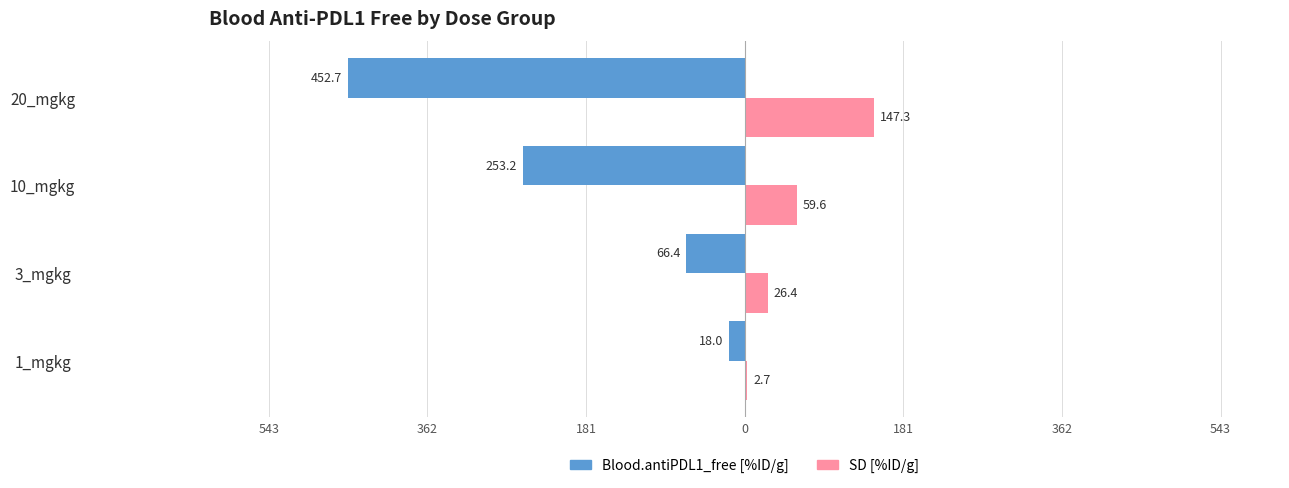

What are all the series names shown in the legend?

Blood.antiPDL1_free [%ID/g], SD [%ID/g]